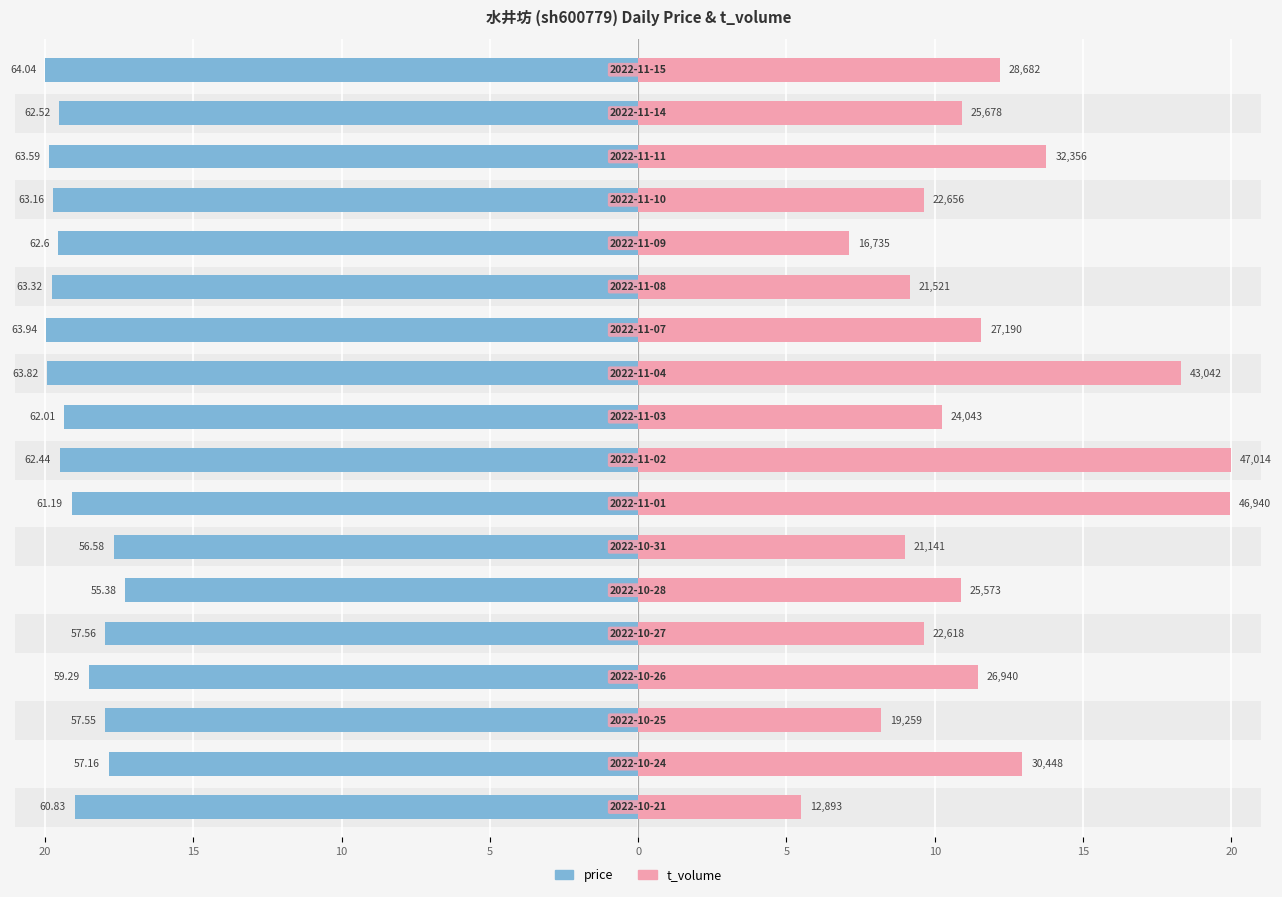

How many bars are there in each group?

2